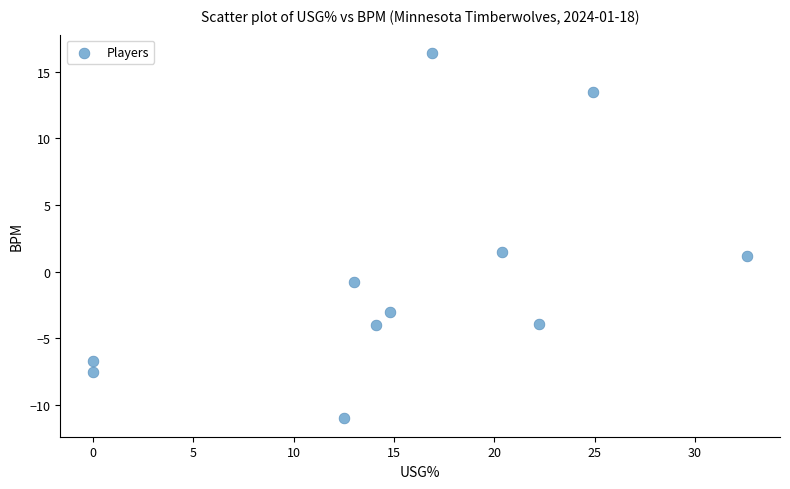

What is the average Y value?

-0.4